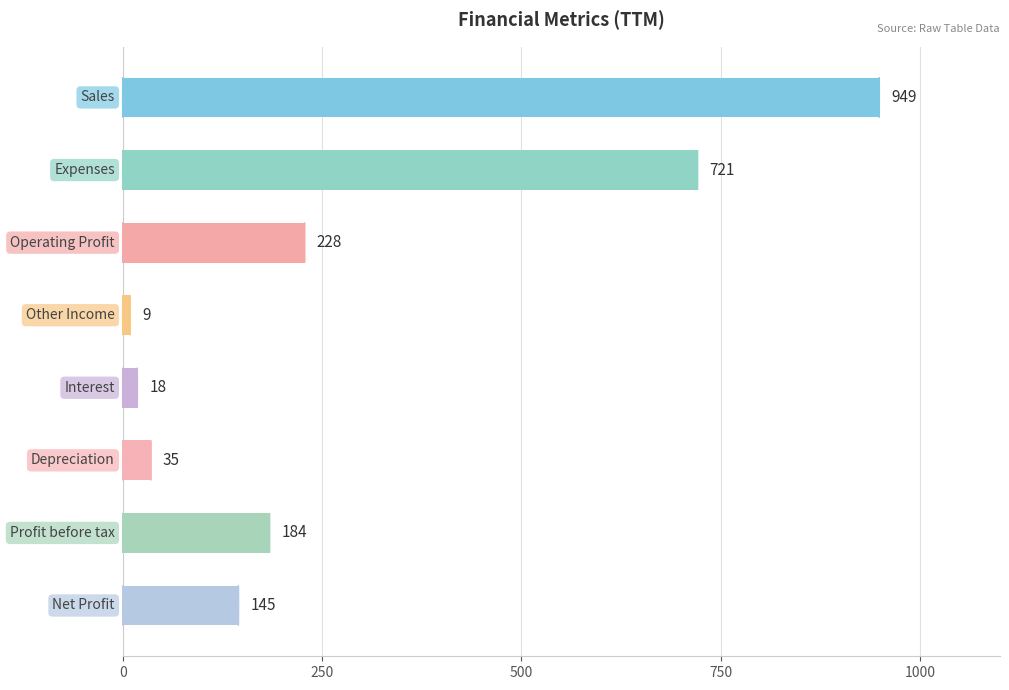

Count the number of data series in this chart.

1